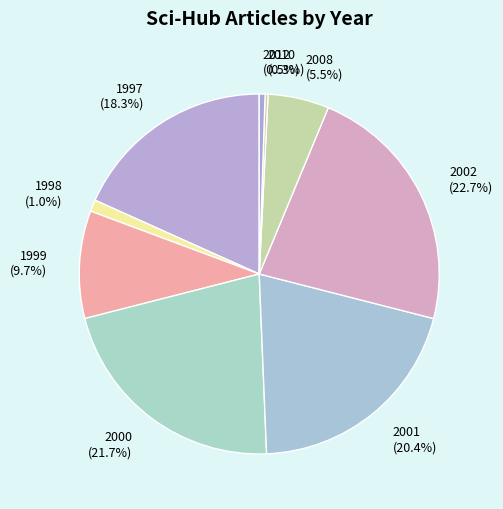

To the nearest percent, what portion does 1999 represent?

10%